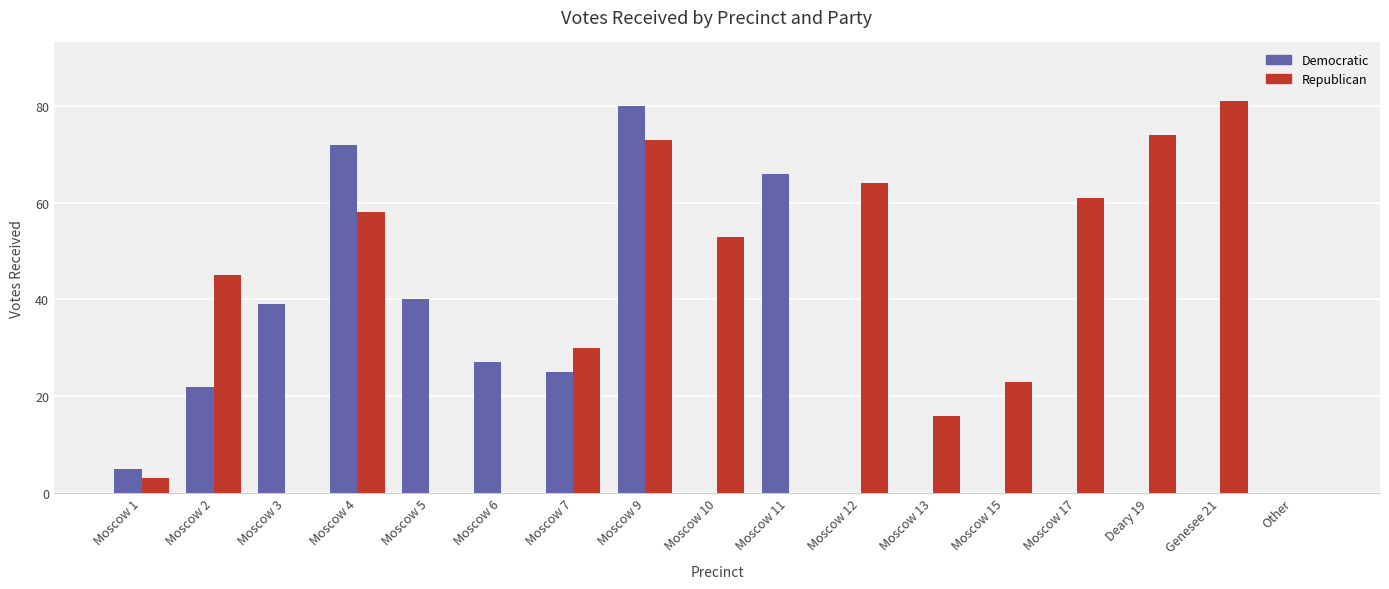

Reading left to right, transcribe all the data shown in this chart.

Democratic: 5	22	39	72	40	27	25	80	0	66	0	0	0	0	0	0	0
Republican: 3	45	0	58	0	0	30	73	53	0	64	16	23	61	74	81	0